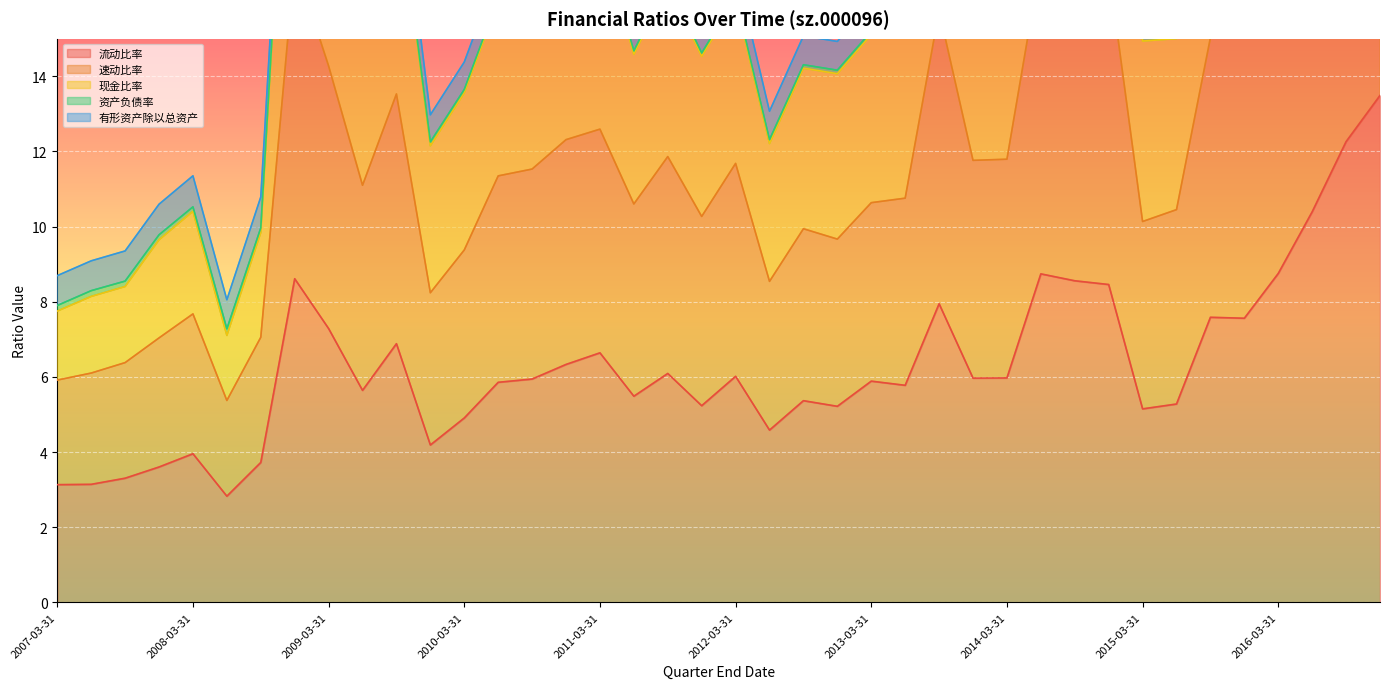

True or false: 现金比率 has more than 0 interior local peaks.

True